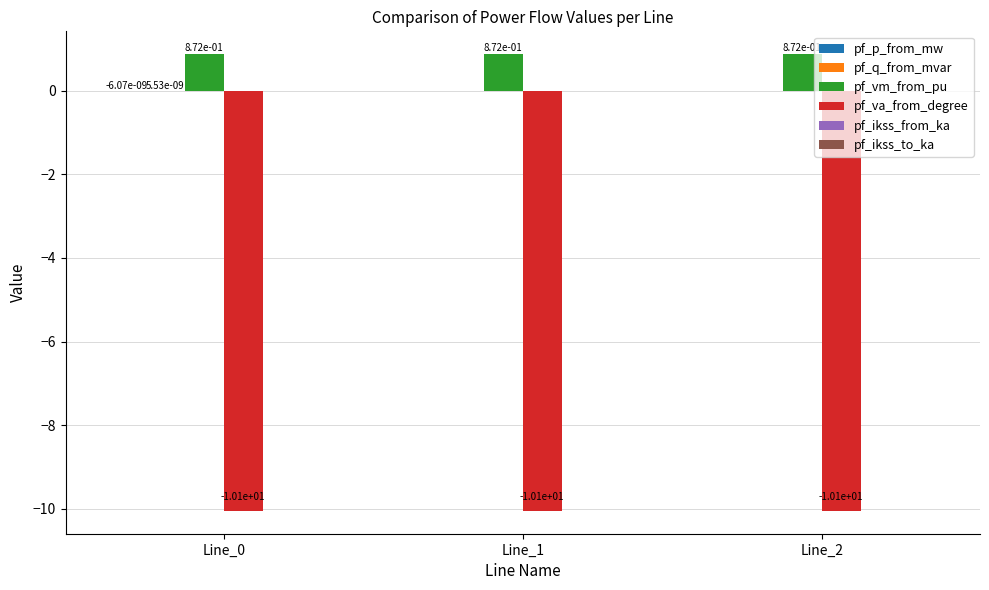

What is the total value across all series at Line_2?

-9.2